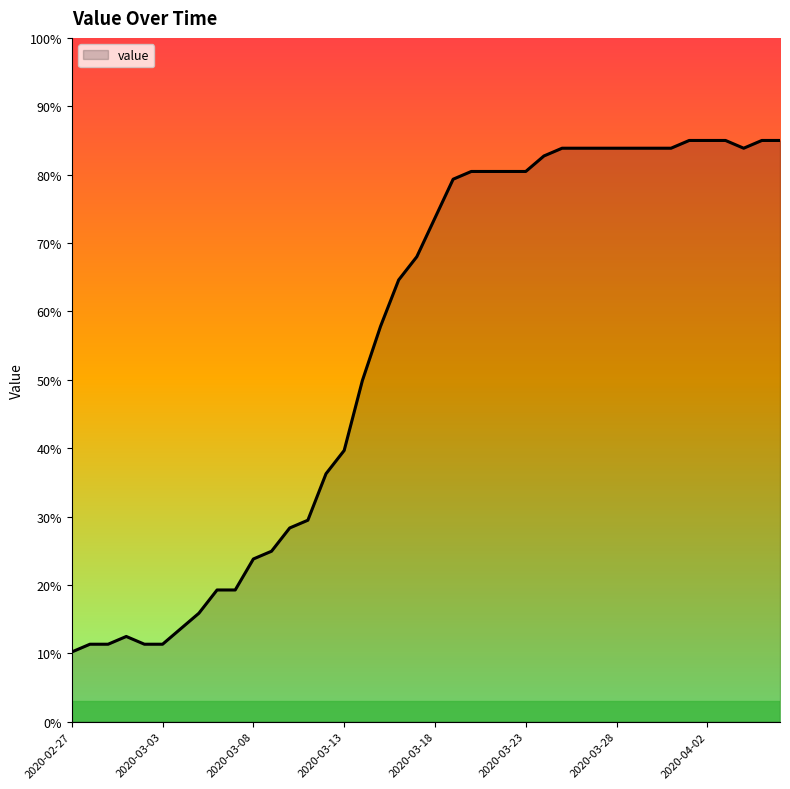

What is the maximum value shown in the chart?

85.0